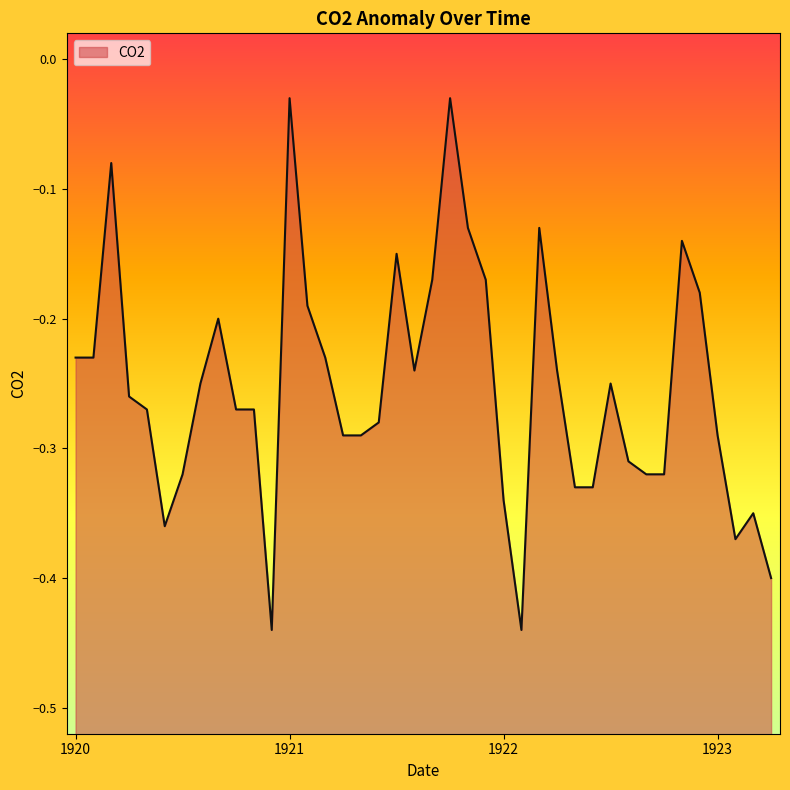

Where is the data nearest to the value 0?

1921